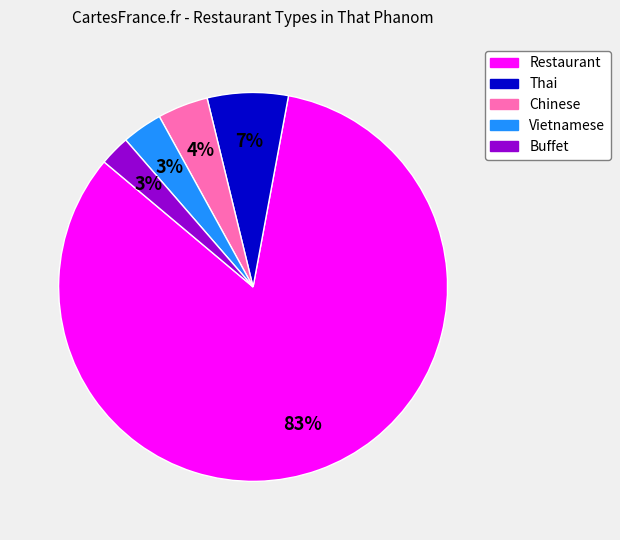

Which slice represents more than half of the pie?

Restaurant